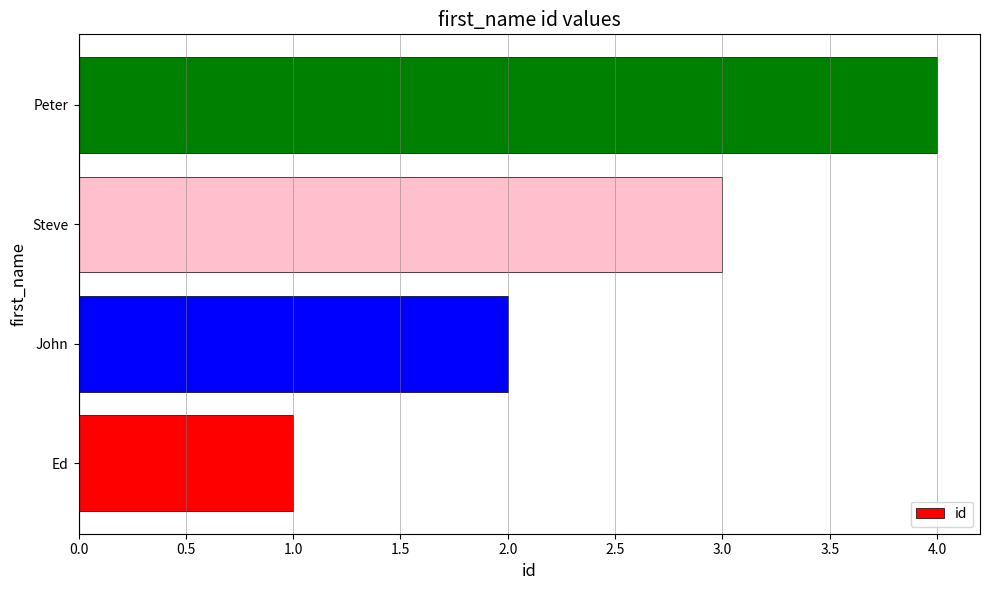

Rank the categories by value from highest to lowest.

Peter, Steve, John, Ed